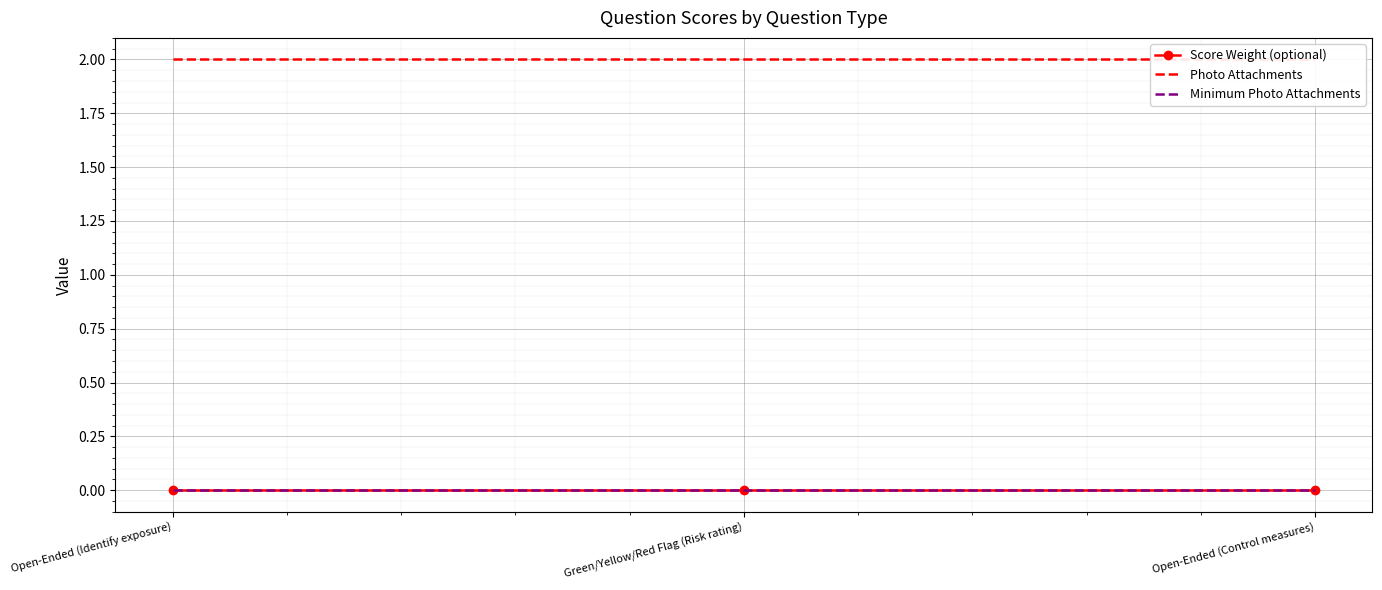

Where is Minimum Photo Attachments nearest to the value 0?

Open-Ended (Identify exposure)